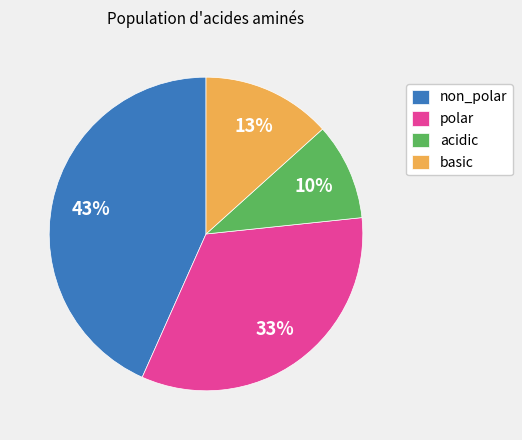

Which slice is the smallest?

acidic